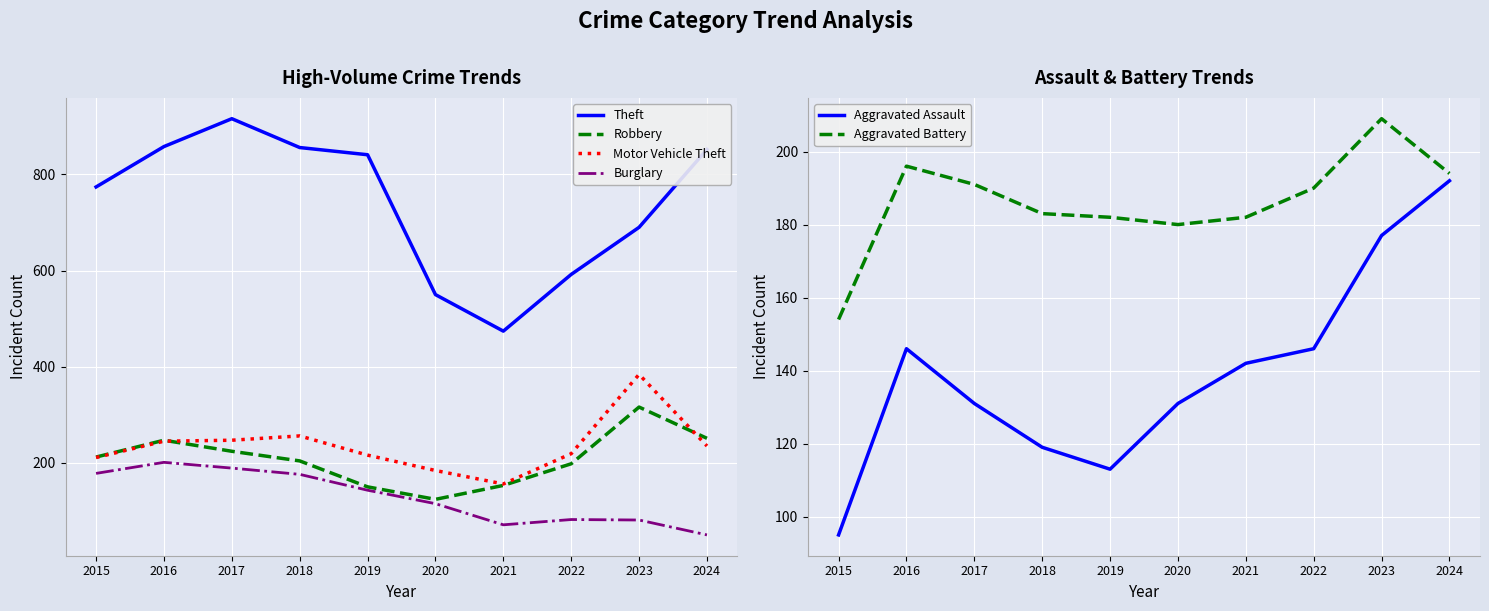

In Aggravated Battery, how many points are higher than both neighbors (excluding endpoints)?

2